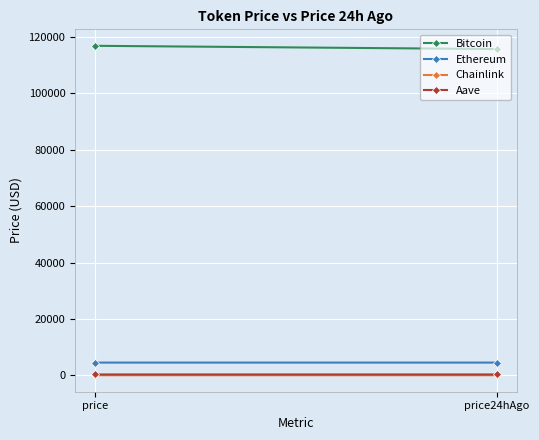

How many distinct data groups are displayed?

4